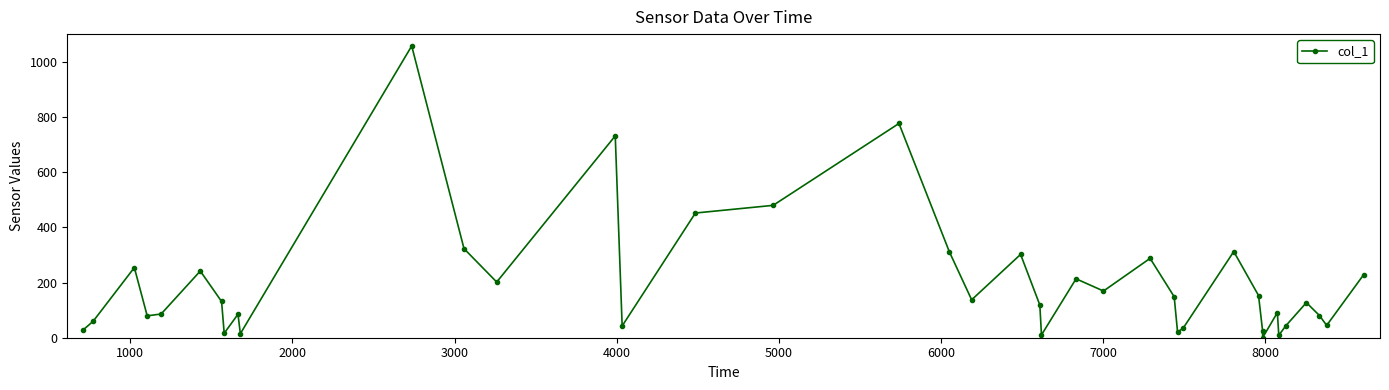

How many points are higher than both their immediate neighbors (excluding endpoints)?

12